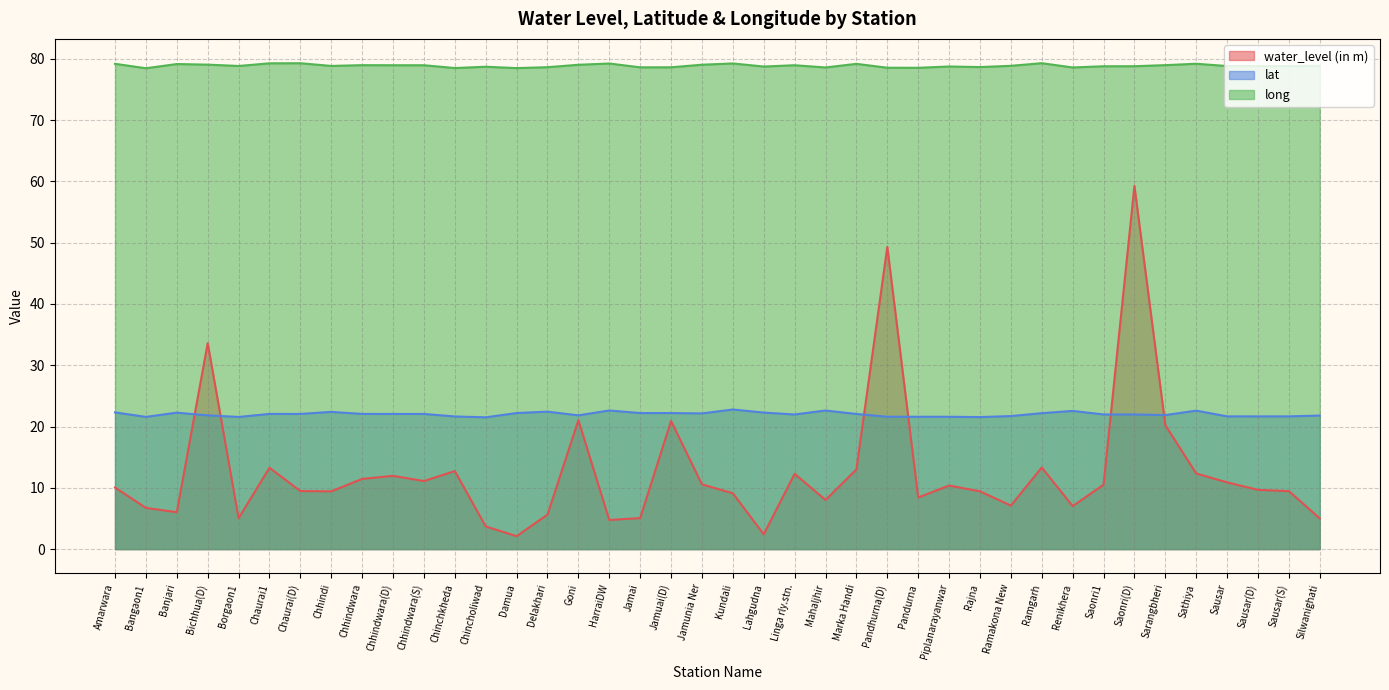

True or false: long and water_level (in m) intersect in this chart.

False